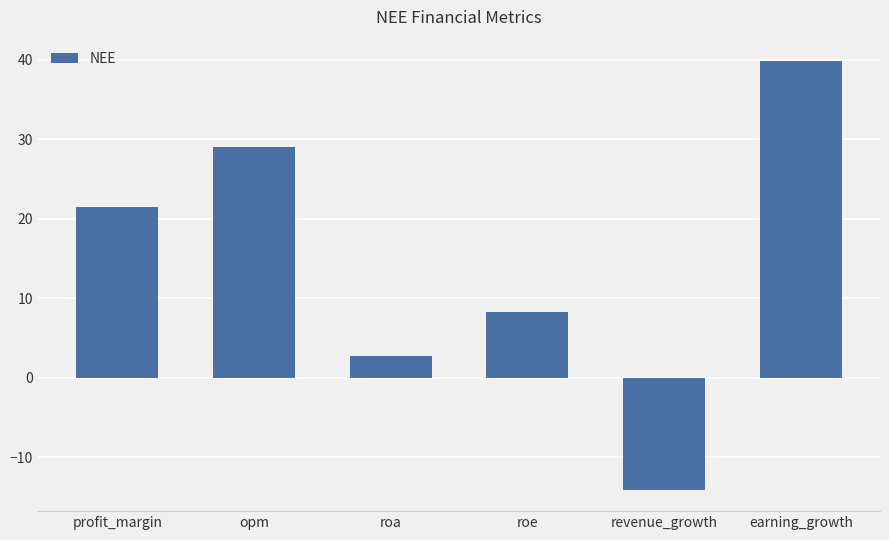

What is the minimum value shown in the chart?

-14.1